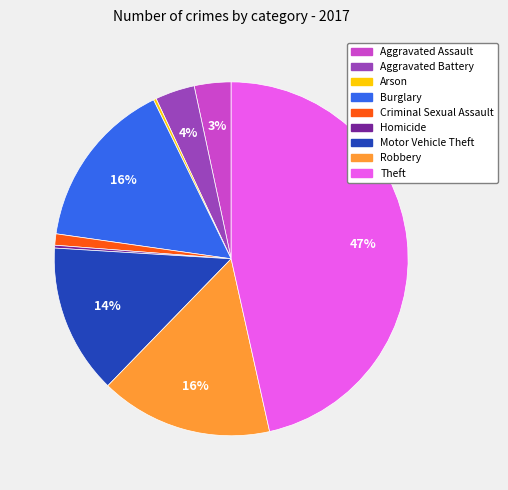

Which category has the biggest portion of the pie?

Theft